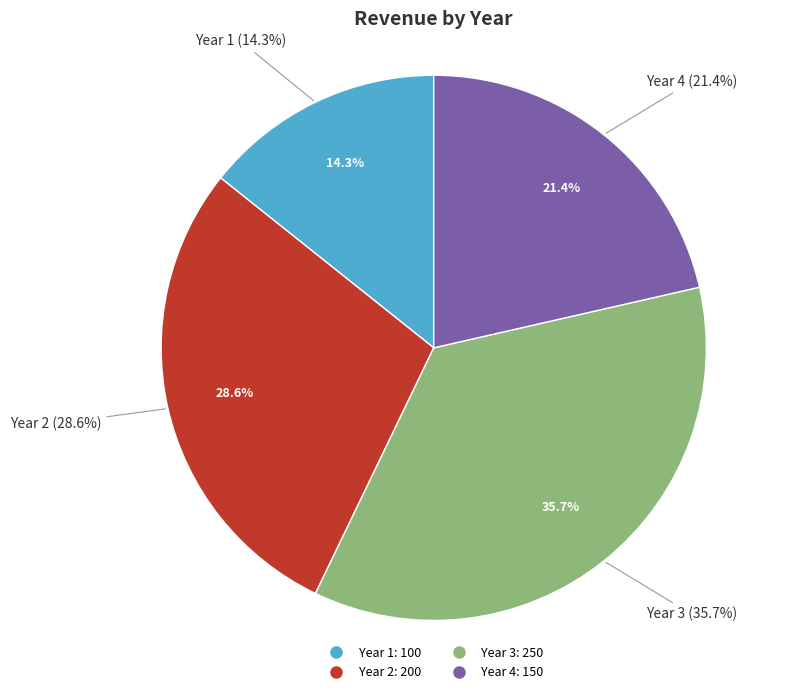

To the nearest percent, what is the combined percentage of Year 2 and Year 4?

50%